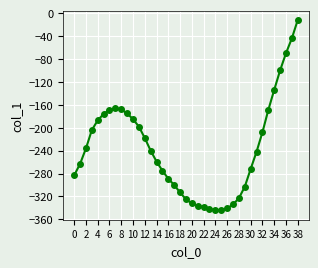

How many data points are less than -242?

19